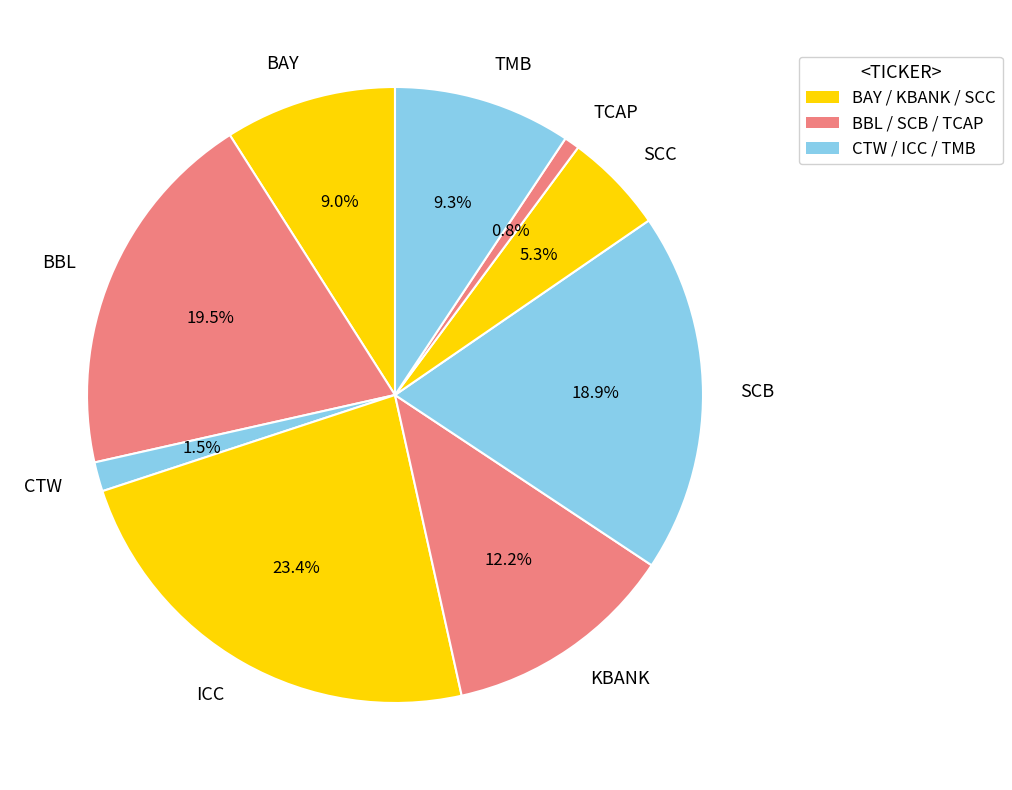

Which slice is the smallest?

TCAP